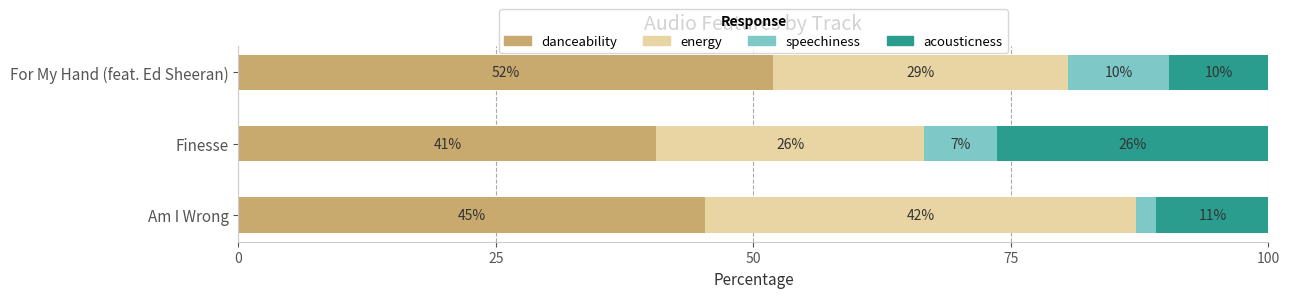

What are all the series names shown in the legend?

danceability, energy, speechiness, acousticness